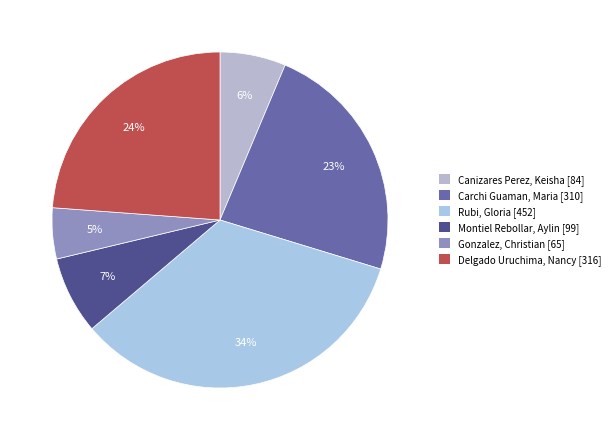

To the nearest percent, what is the combined percentage of Canizares Perez, Keisha and Rubi, Gloria?

40%